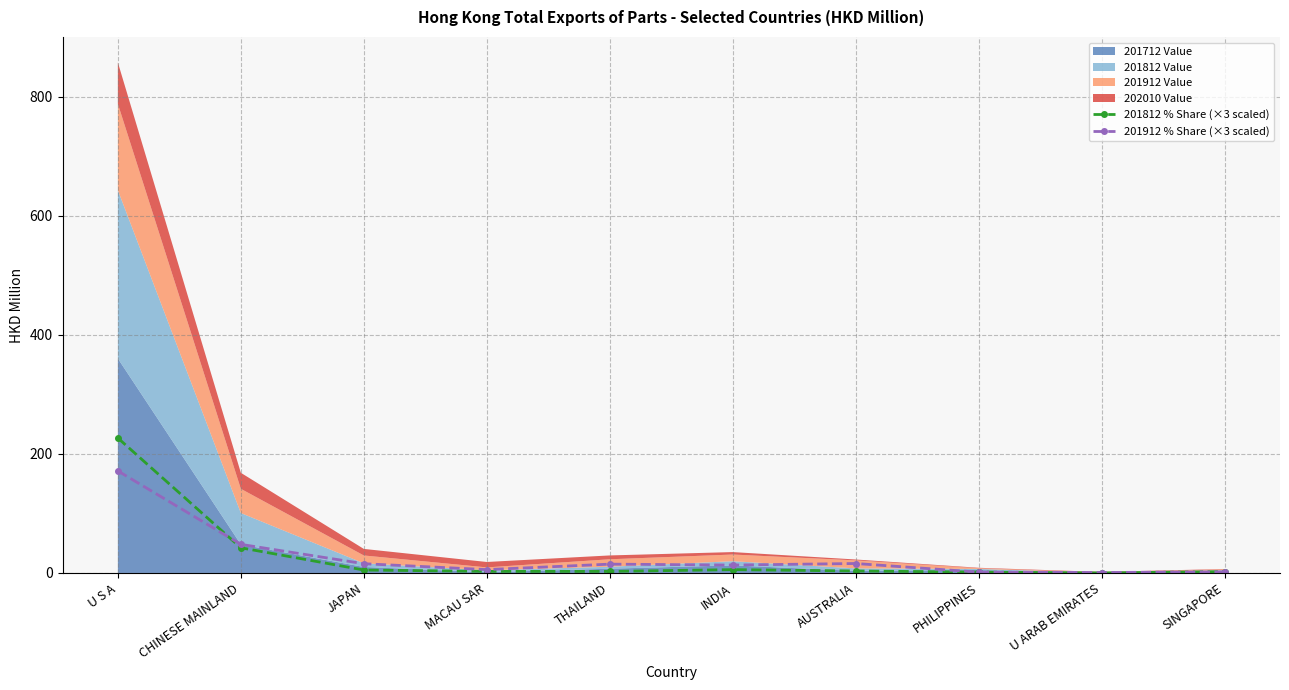

Which series ends up on top after the final intersection of 201912 % Share (×3 scaled) and 201812 % Share (×3 scaled)?

201812 % Share (×3 scaled)